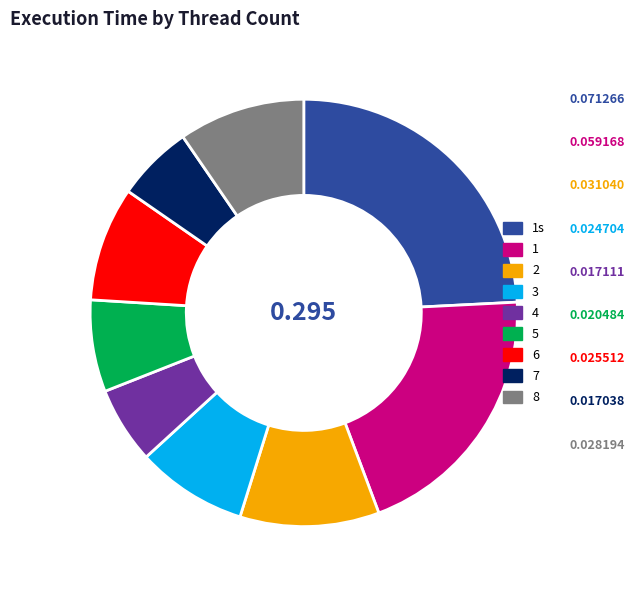

Does any single category account for the majority?

No